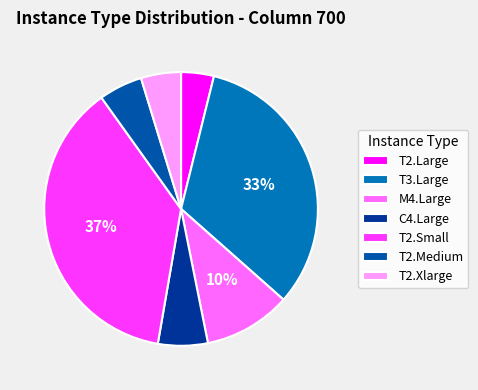

To the nearest percent, what is the average slice percentage?

14%